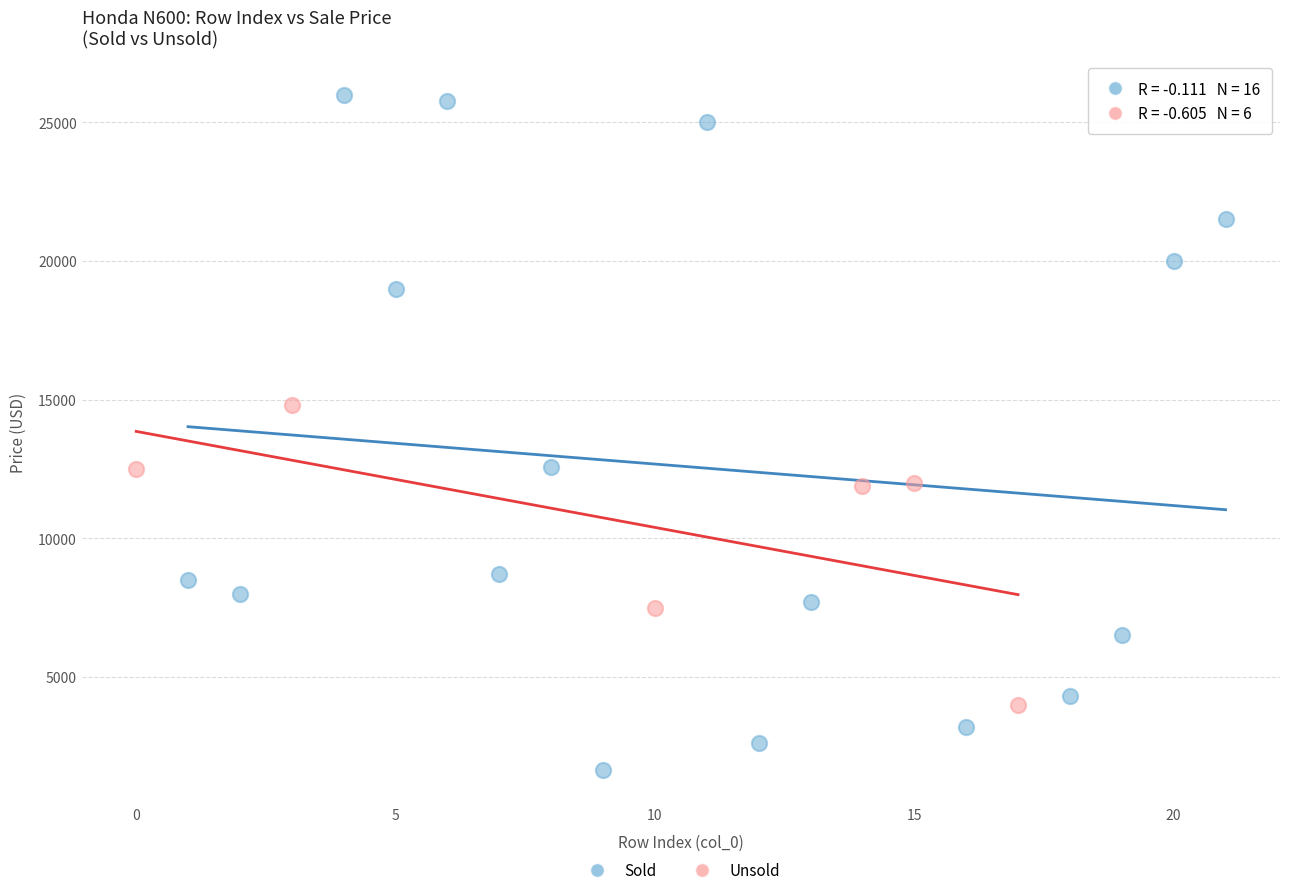

Which series reaches the minimum Y coordinate?

Sold